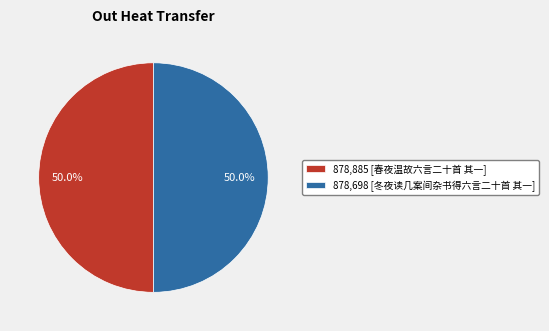

Combined, what portion of the pie is 878,885 [春夜温故六言二十首 其一] and 878,698 [冬夜读几案间杂书得六言二十首 其一]?

100.0%